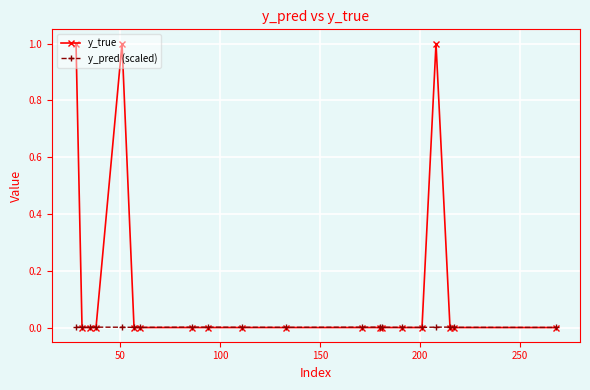

How many times do y_pred (scaled) and y_true cross each other?

5